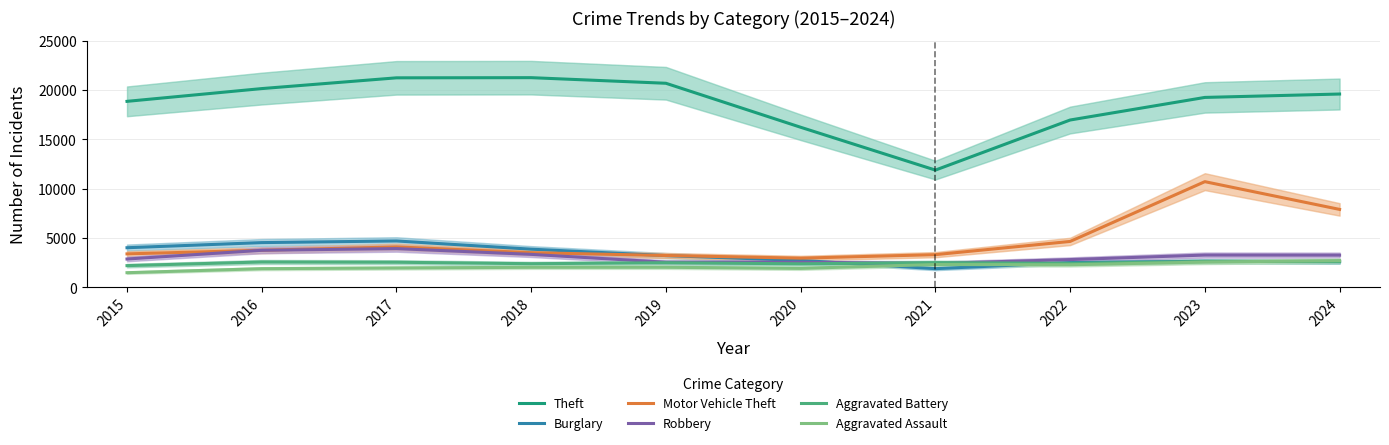

Which category has the highest value in the Robbery series?

2017